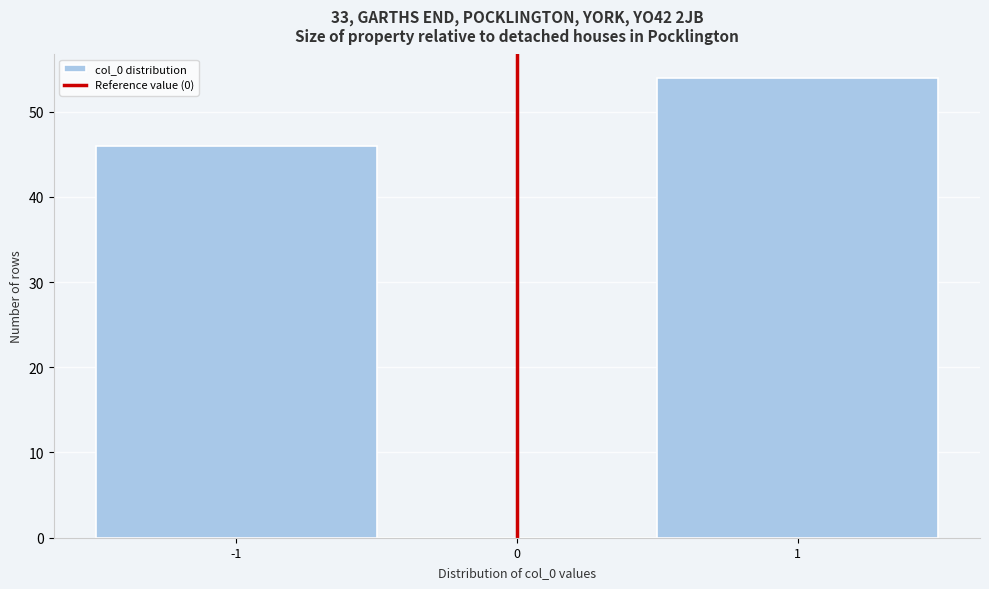

Which range on the x-axis has the tallest bar?

0.5 to 1.5